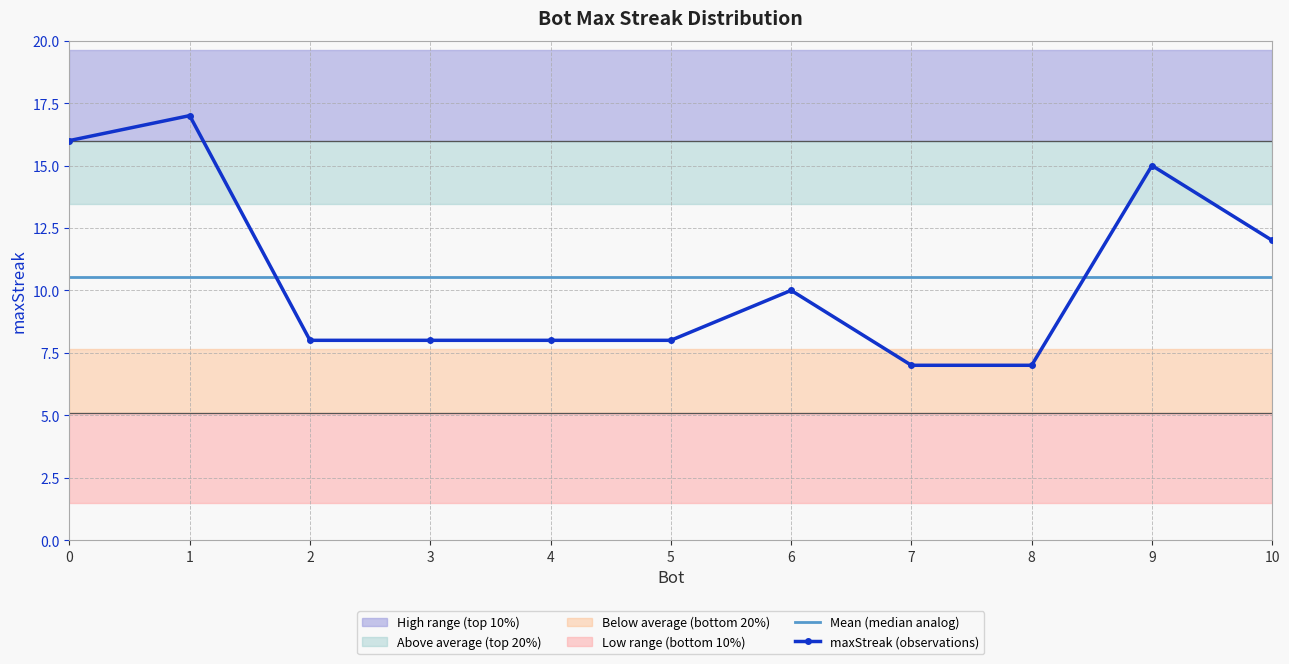

Reading left to right, what are all the values shown in this chart?

Mean (median analog): 10.5	10.5	10.5	10.5	10.5	10.5	10.5	10.5	10.5	10.5	10.5
maxStreak (observations): 16.0	17.0	8.0	8.0	8.0	8.0	10.0	7.0	7.0	15.0	12.0